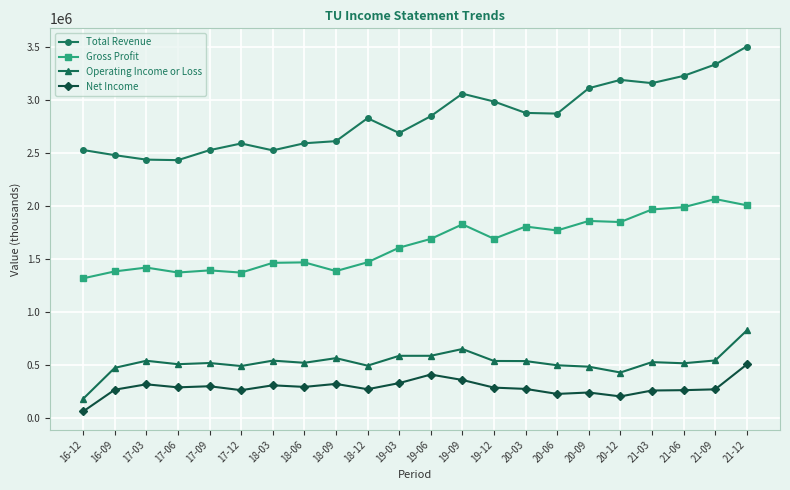

True or false: Gross Profit has more than 1 interior local peaks.

True